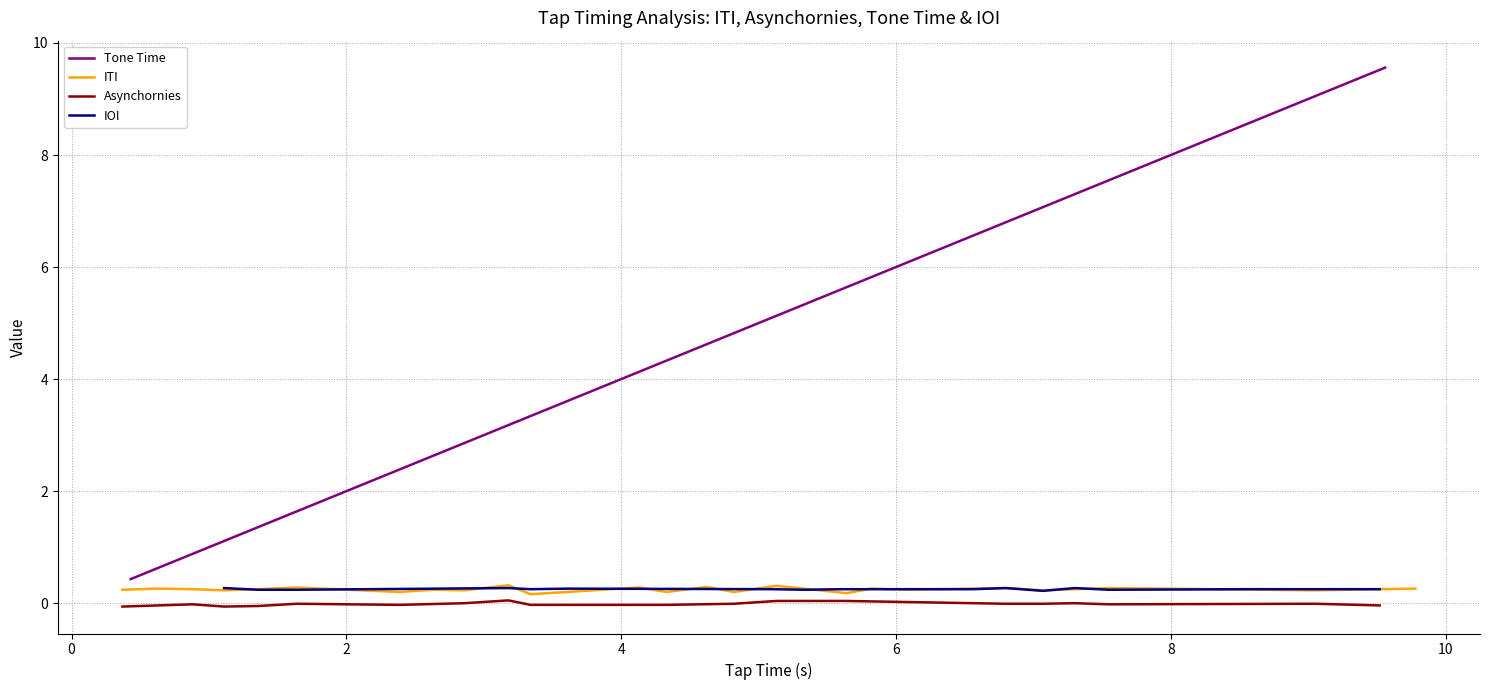

Between 10 and 8, which is larger?

8